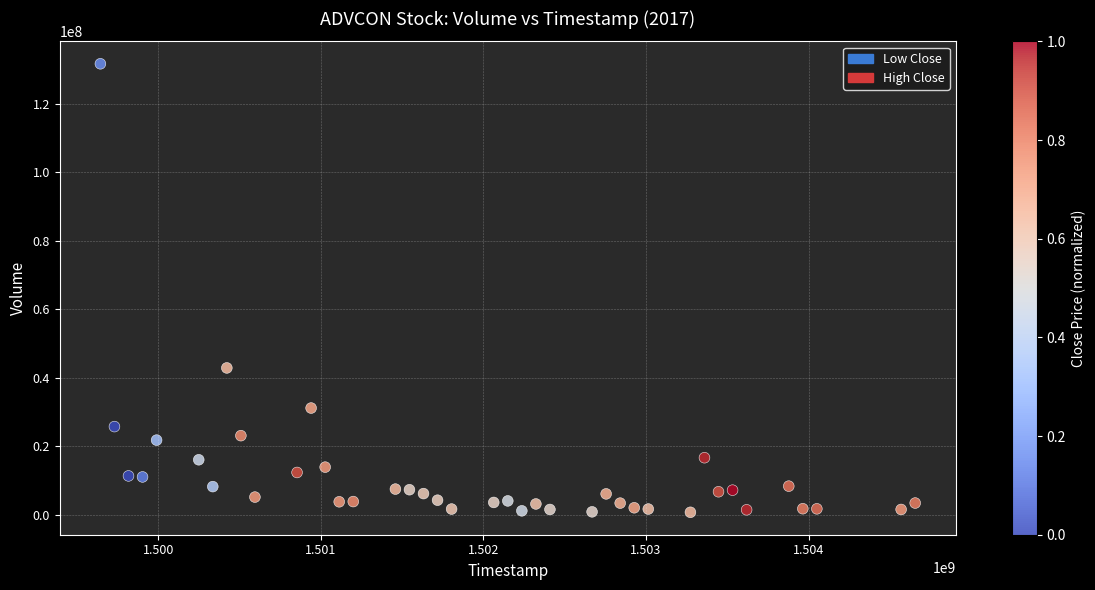

What Y value in the scatter plot is closest to 66197100?

42883700